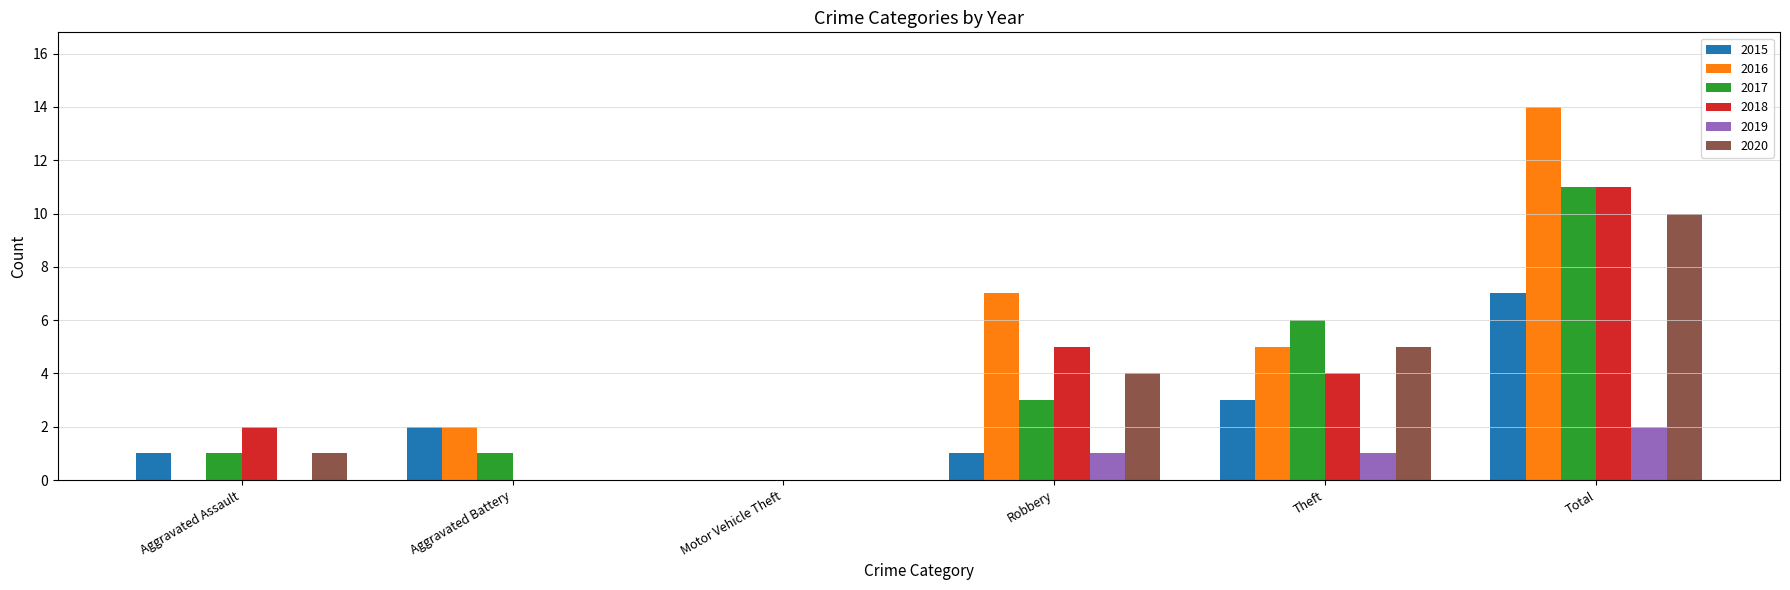

Which series changed the most between Theft and Total?

2016